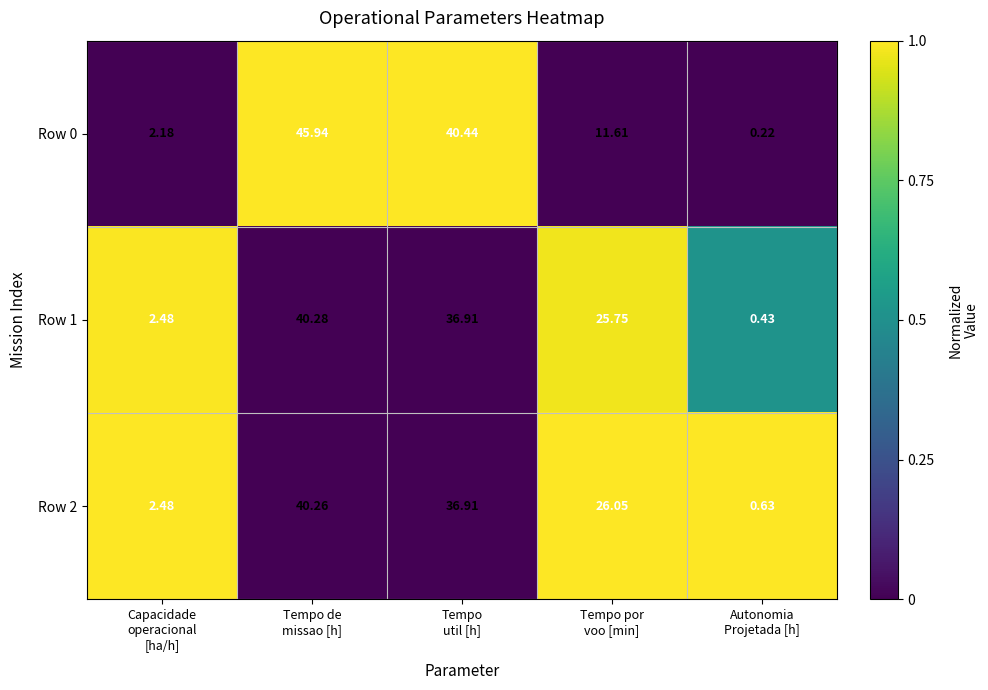

Which series changed the most between Capacidade
operacional
[ha/h] and Tempo de
missao [h]?

Row 0